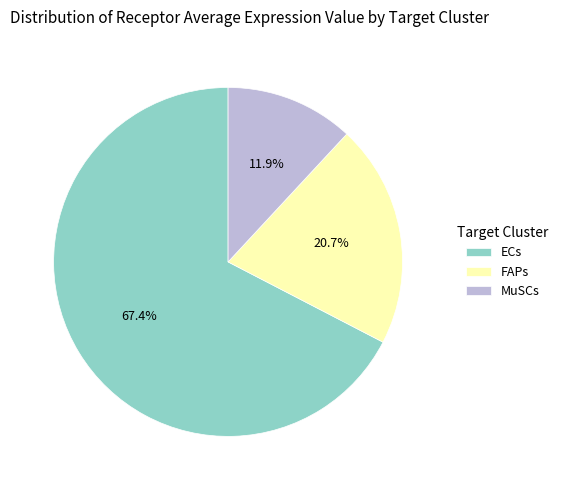

Is the sum of FAPs and MuSCs greater than half?

No